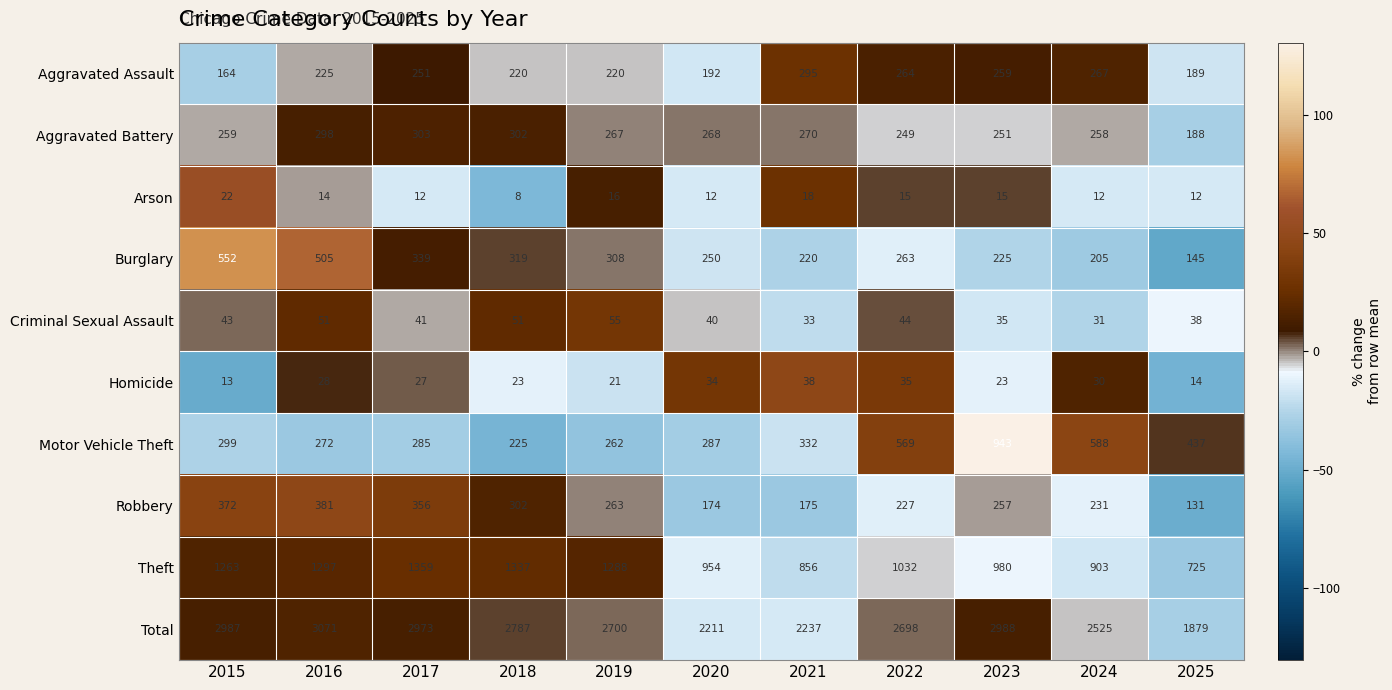

List the series in order of their peak value, lowest first.

Arson, Homicide, Criminal Sexual Assault, Aggravated Assault, Aggravated Battery, Robbery, Burglary, Motor Vehicle Theft, Theft, Total